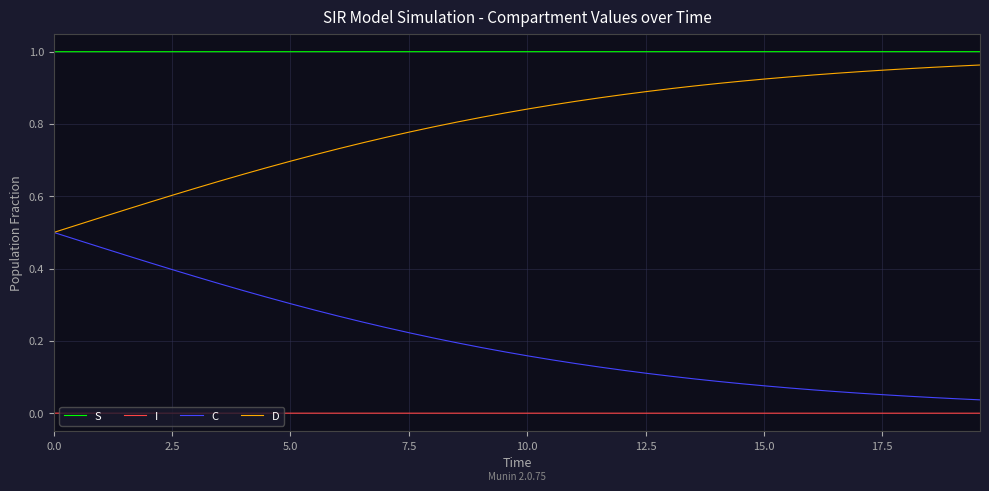

True or false: D and I intersect in this chart.

False